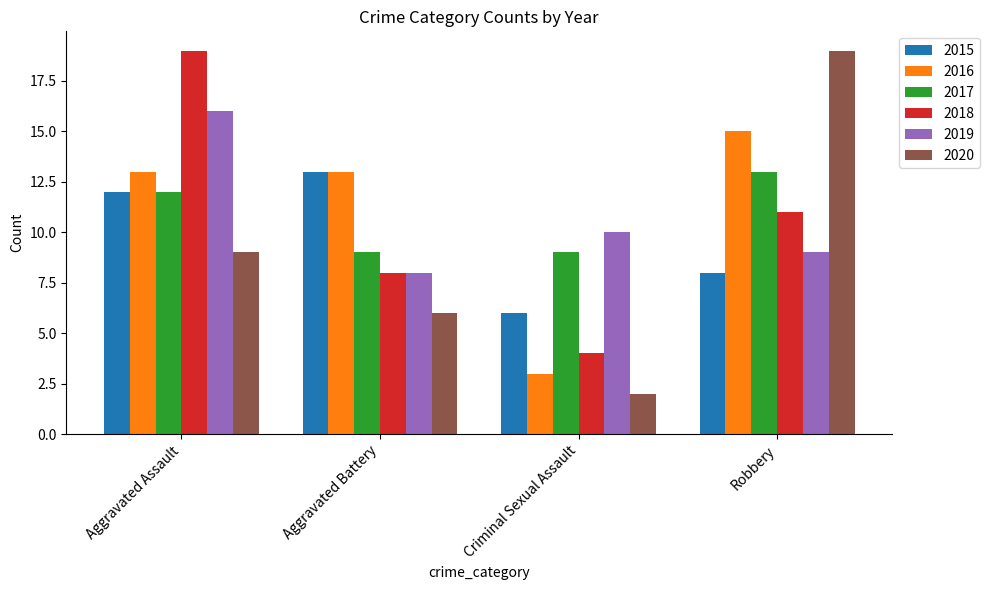

How many 2019 values are between 9 and 16?

3